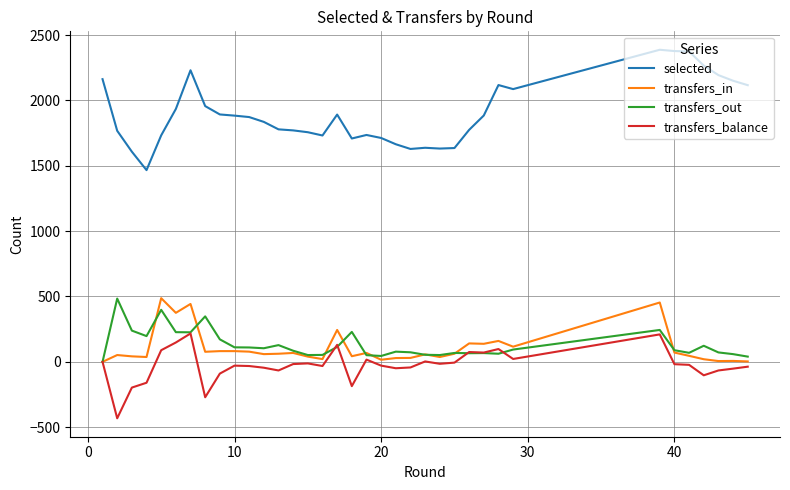

What is the smallest value displayed?

-432